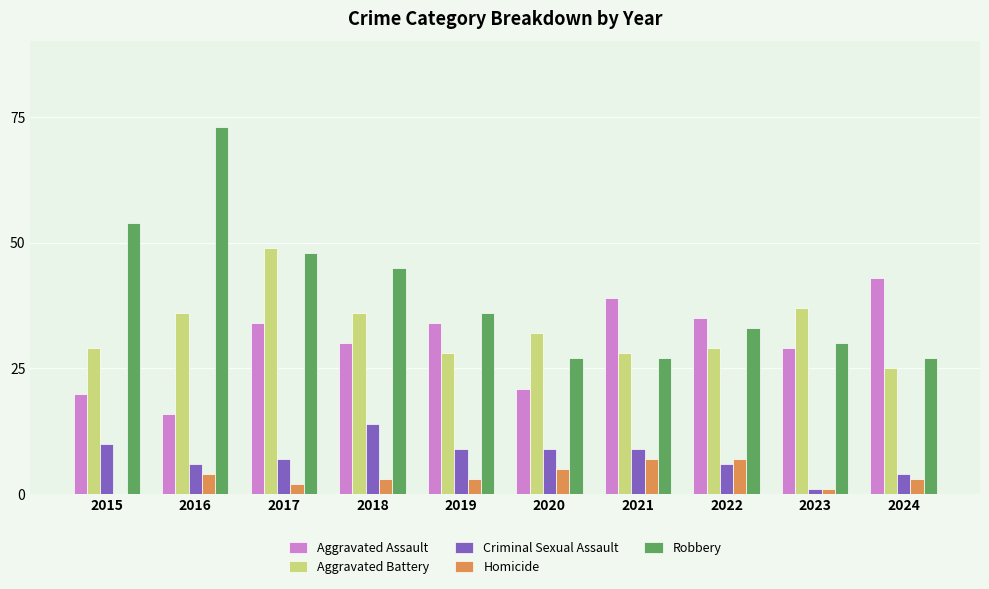

At which category is the sum across all series the highest?

2017